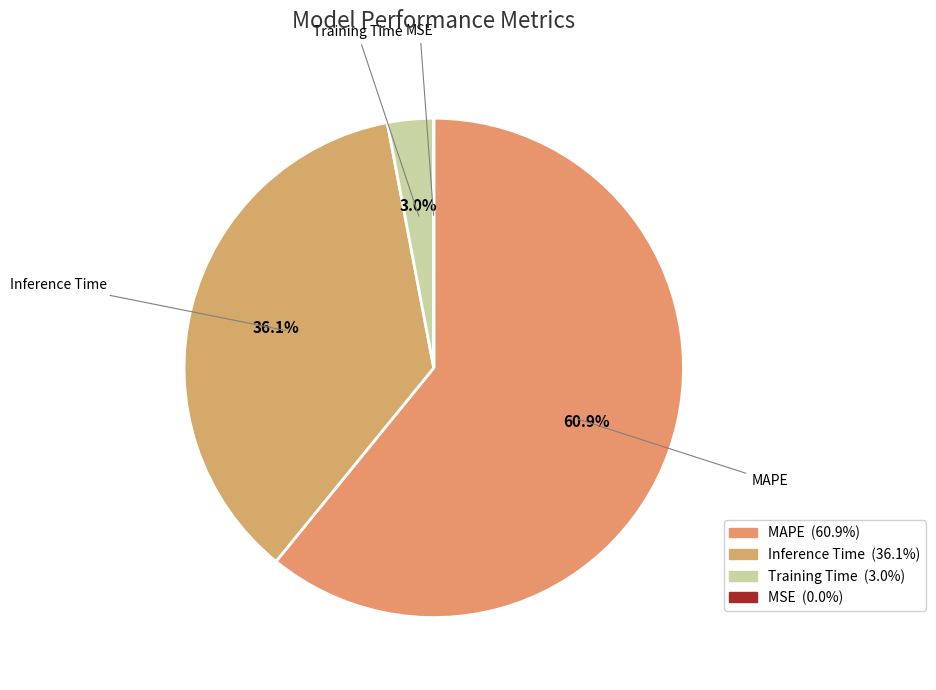

What percentage is the MAPE slice, to the nearest percent?

61%